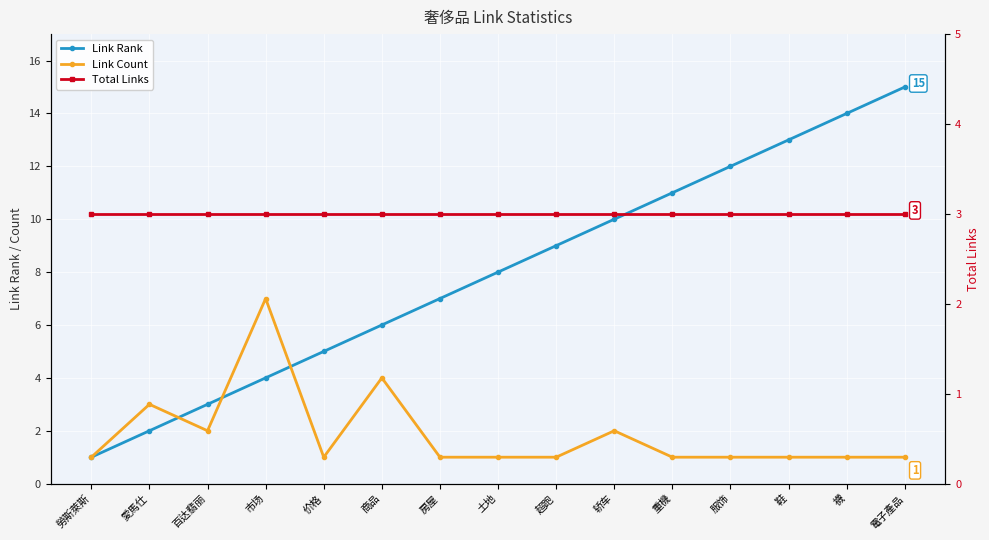

What is the spread (max minus min) of values at 鞋?

12